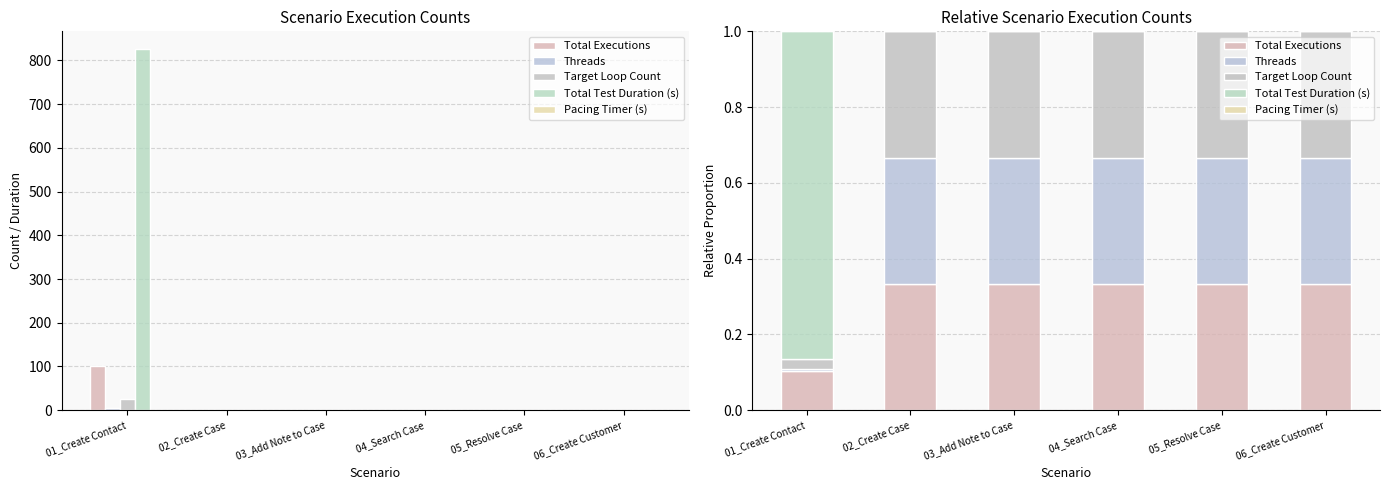

What is the label of the 3rd bar from the left?

03_Add Note to Case